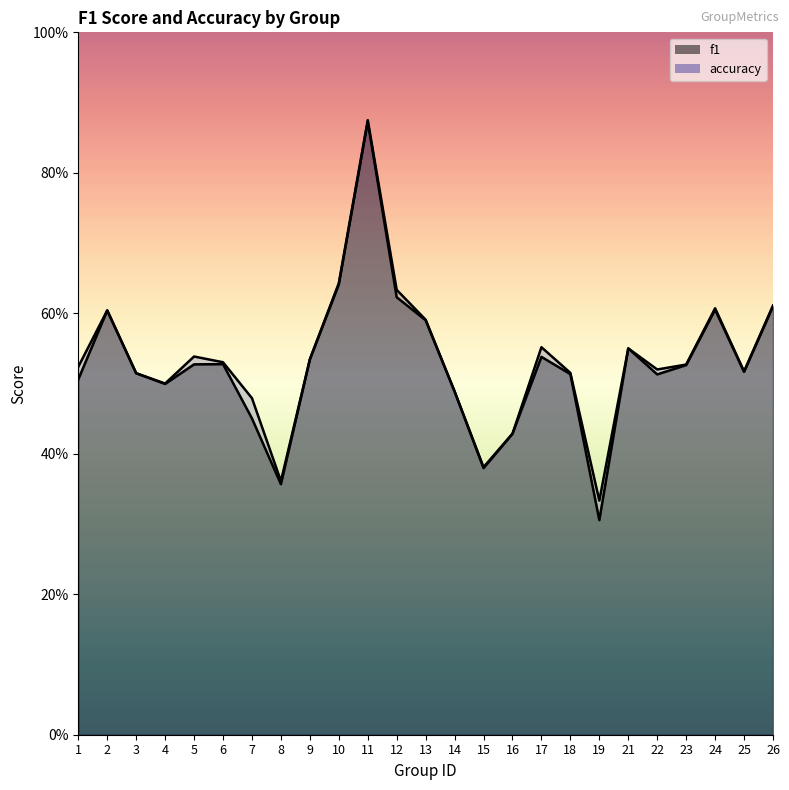

How many lines are shown in the chart?

2